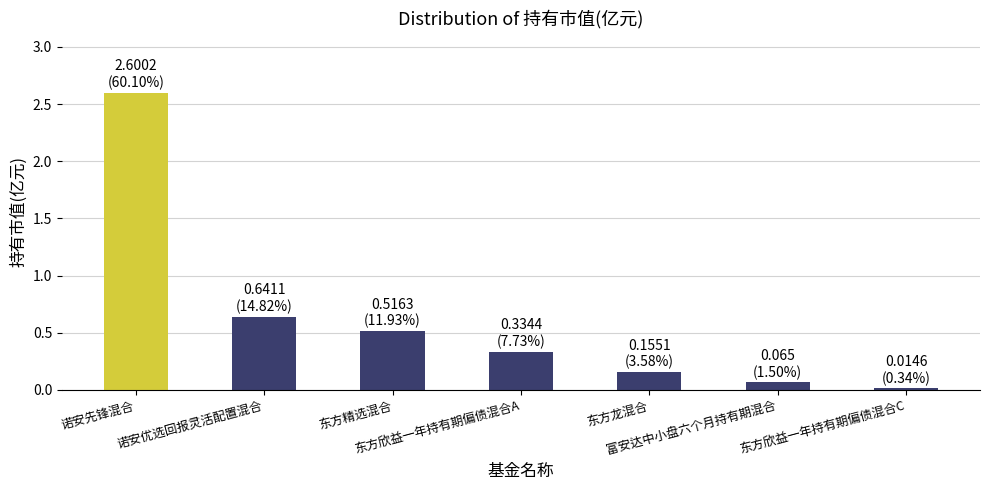

What is the maximum value shown in the chart?

2.6